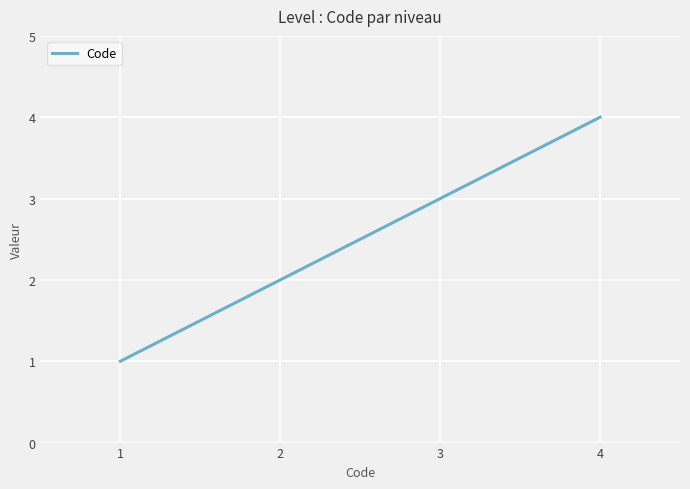

What is the change in value from 2 to 3?

+1